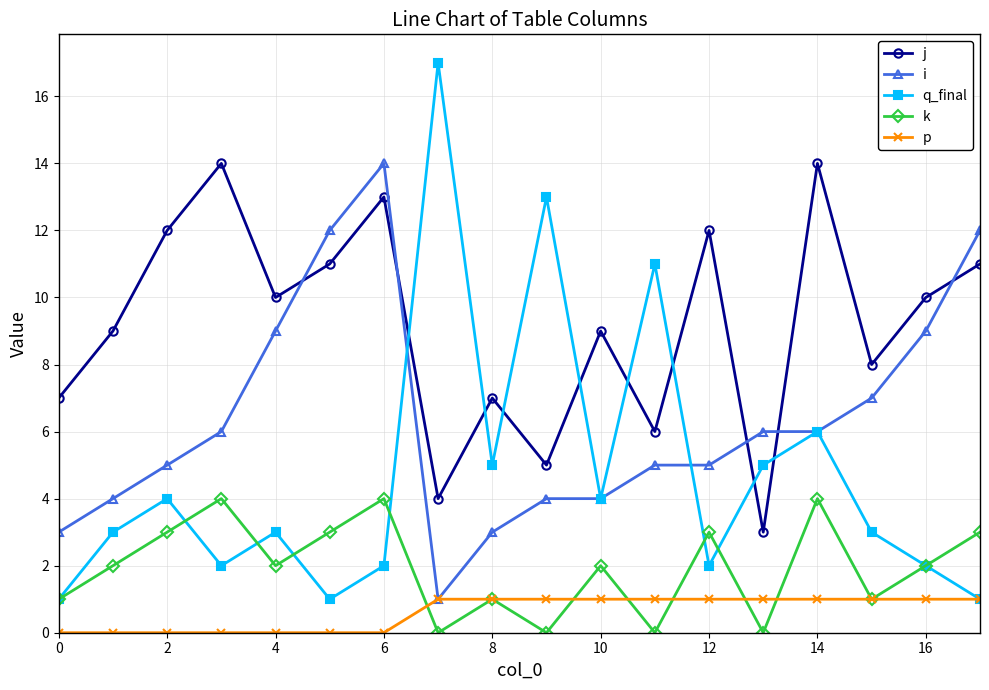

Which series has the widest spread of values?

q_final